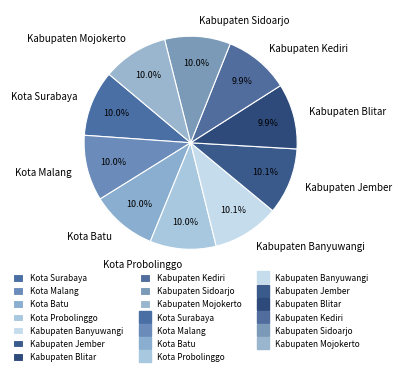

What percentage is NOT represented by Kota Batu?

90.0%